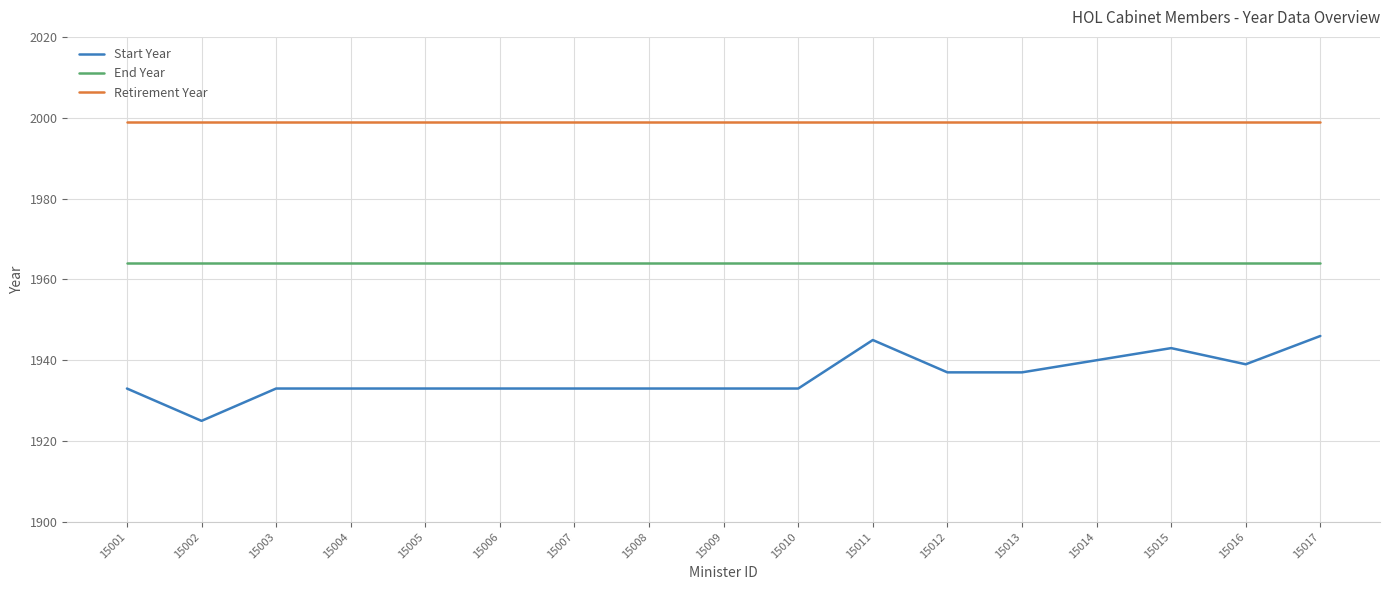

The value of End Year at 15001 is 1964. True or false?

True